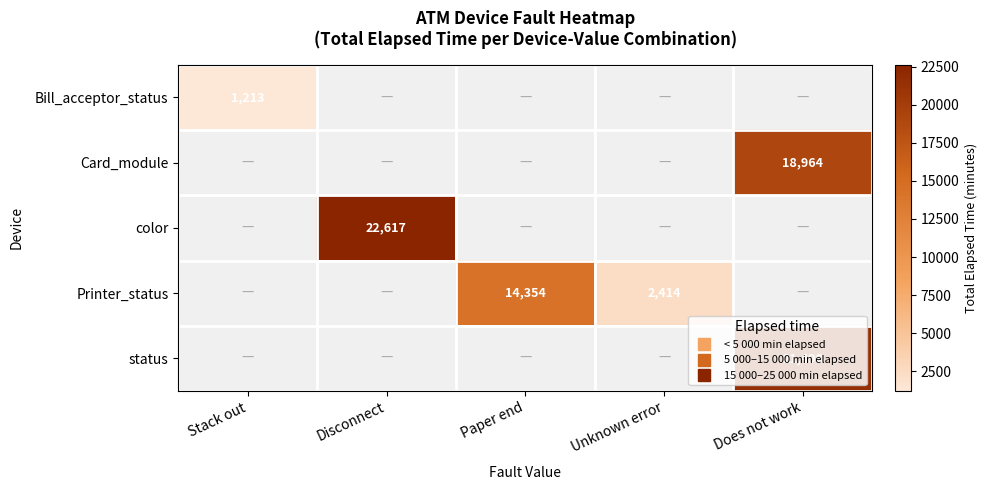

Which label corresponds to the largest value in the chart?

Disconnect